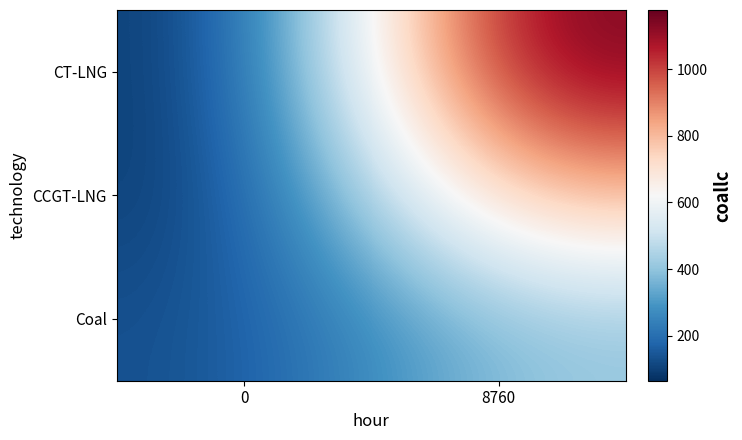

Rank the series at 8760 from highest to lowest value.

CT-LNG, CCGT-LNG, Coal